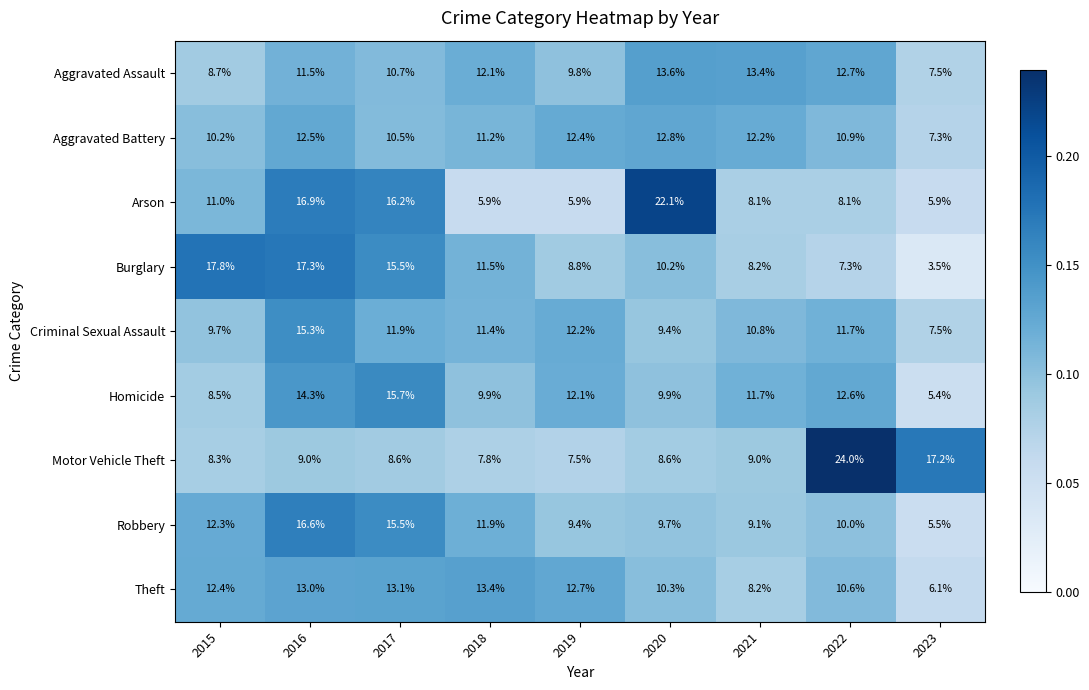

What is the spread (max minus min) of values at 2023?

13.7